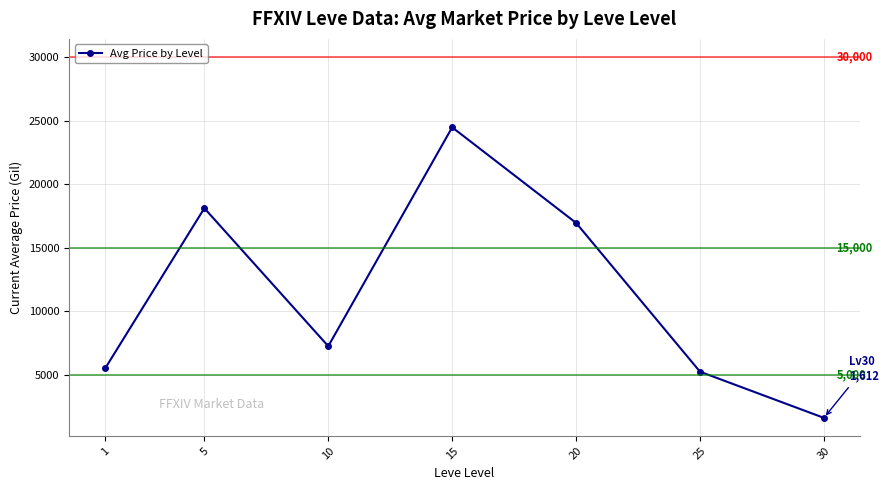

What is the average value?

11304.4